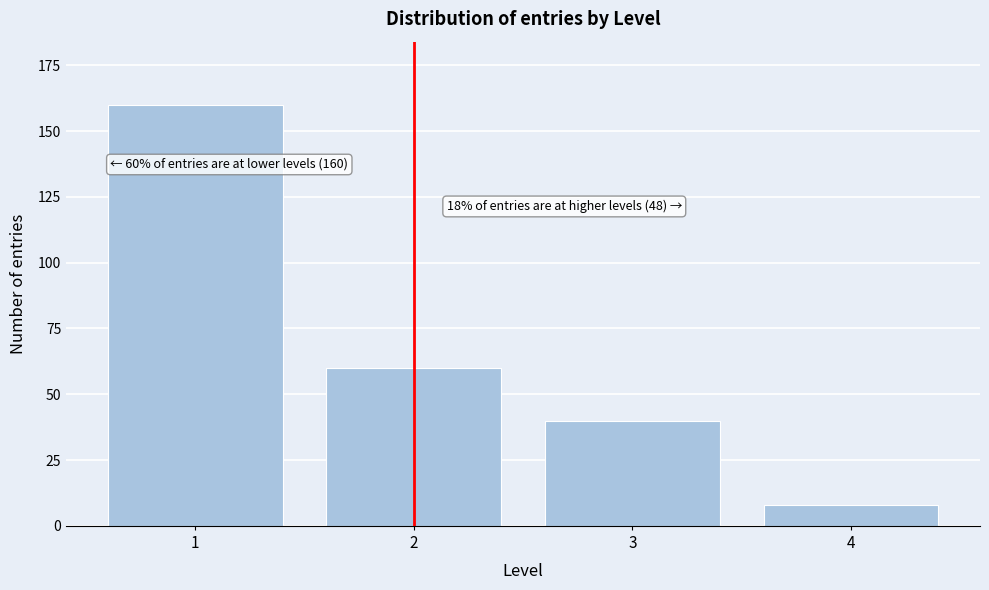

Reading left to right, transcribe all the data shown in this chart.

160	60	40	8